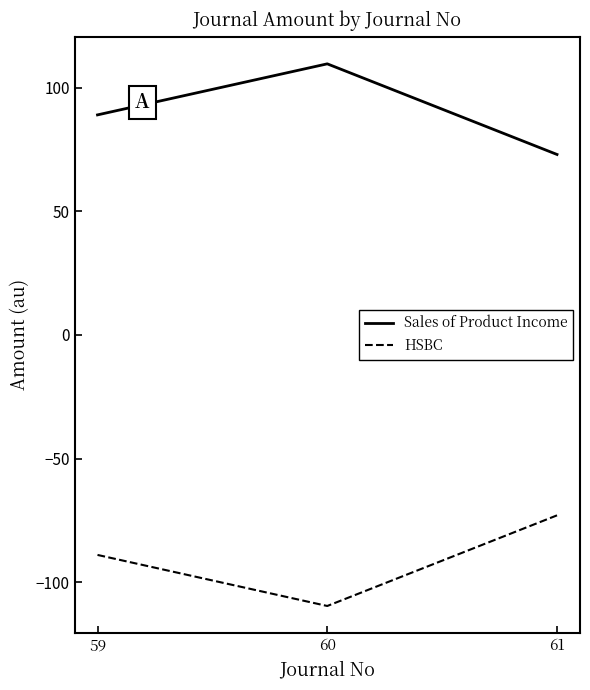

Where does the HSBC series first go above -89?

61